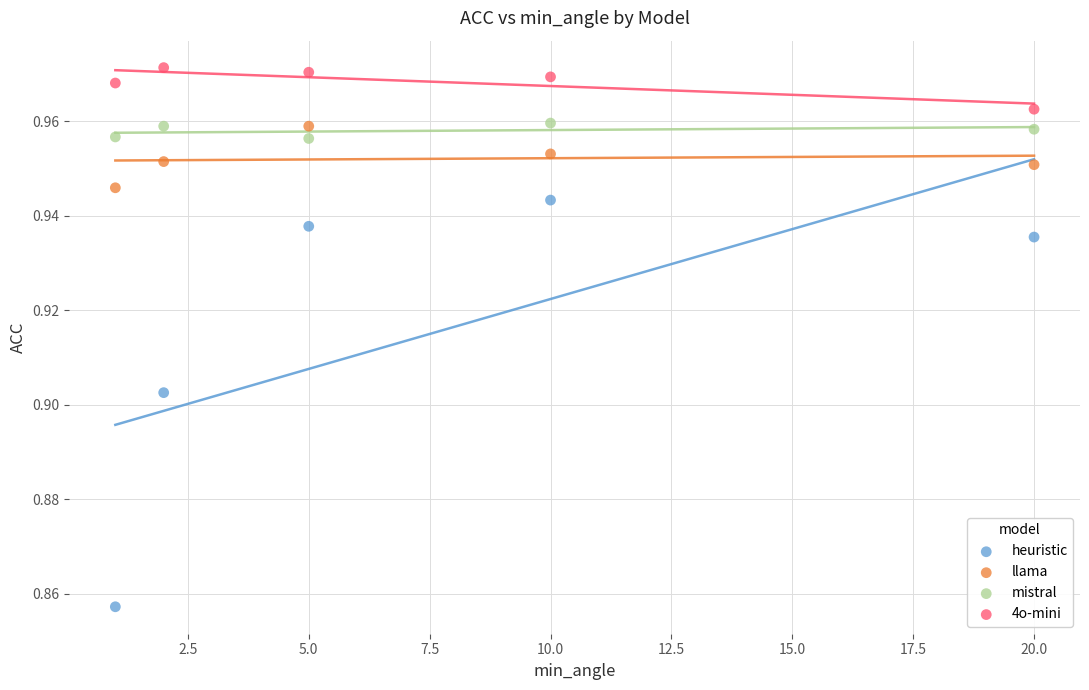

Which series contains the lowest Y value?

heuristic